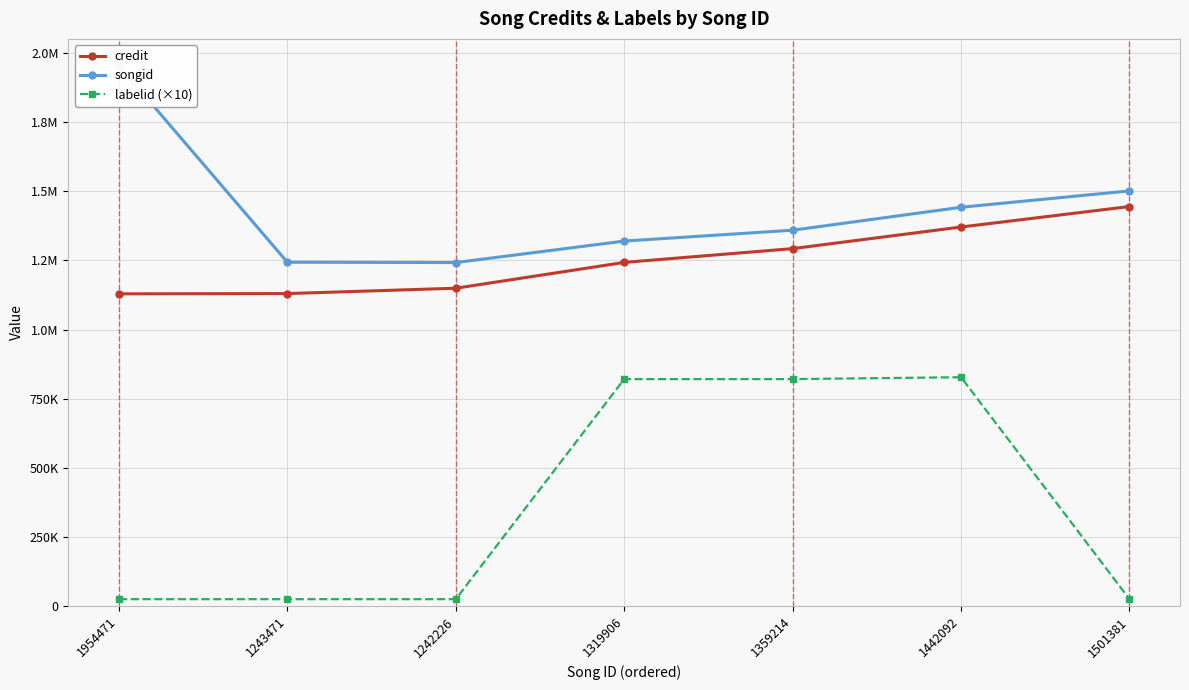

True or false: labelid (×10) and credit intersect in this chart.

False